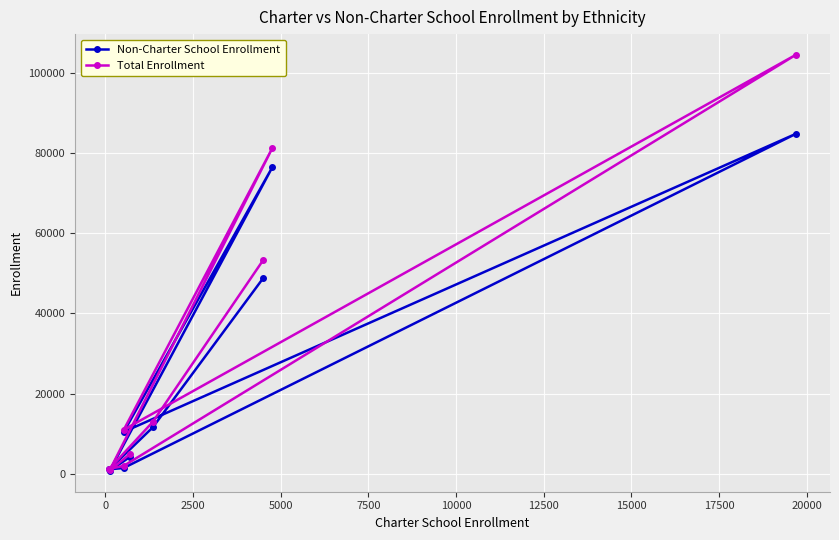

Which series has the largest range (max minus min)?

Total Enrollment